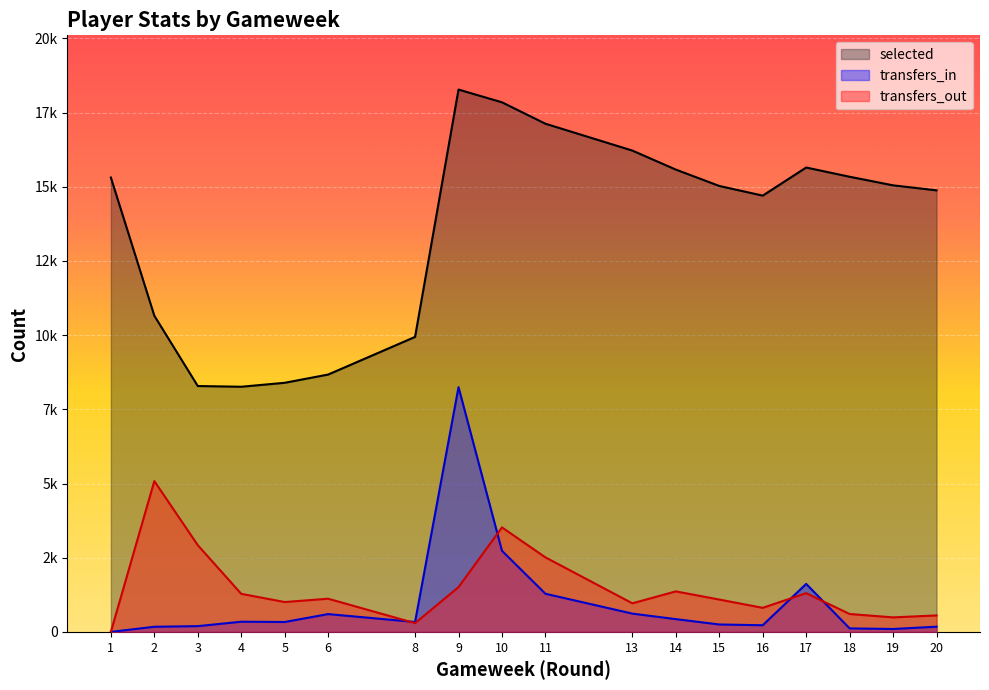

Rank the categories by transfers_in value from highest to lowest.

9, 10, 17, 11, 13, 6, 14, 4, 8, 5, 15, 16, 3, 20, 2, 18, 19, 1